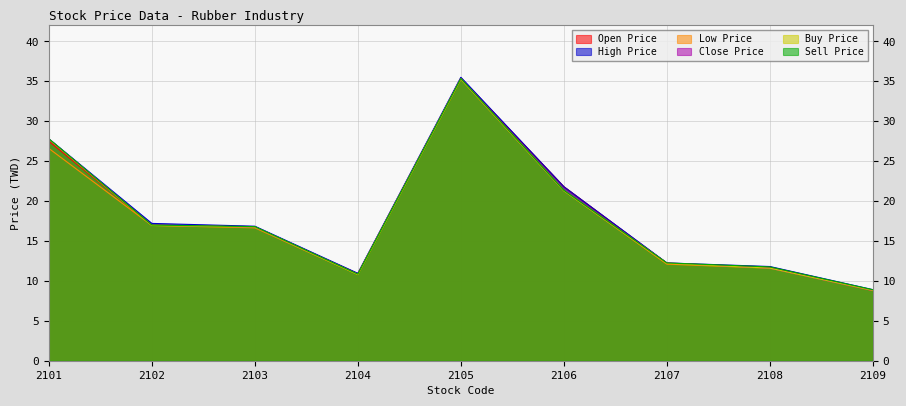

At which category is the sum across all series the highest?

2105